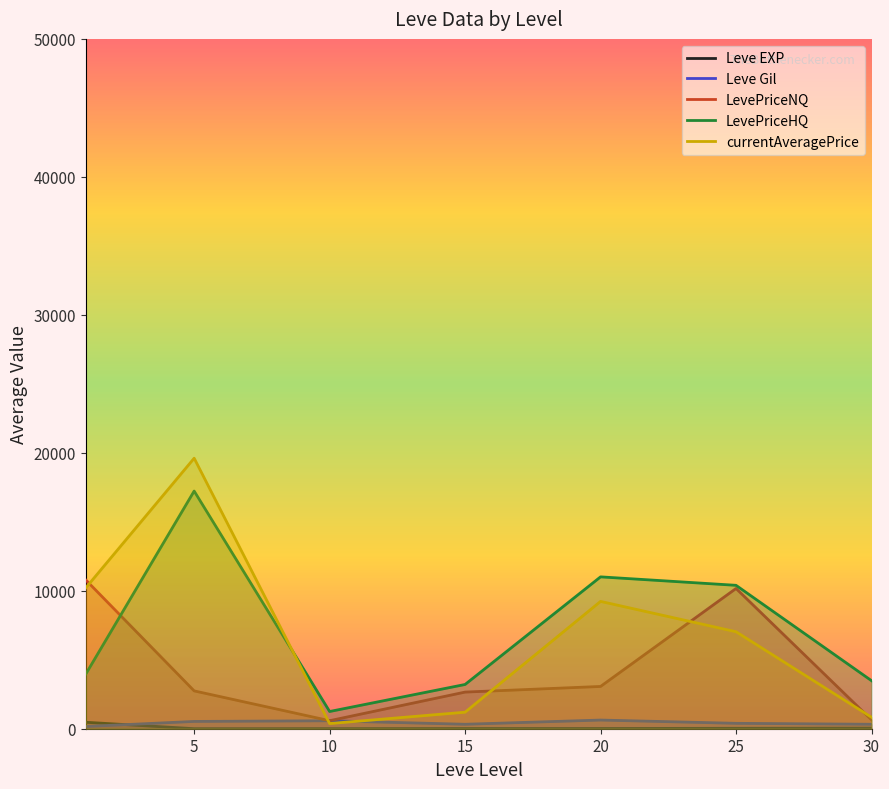

What is the lowest value of the Leve Gil series?

163.5